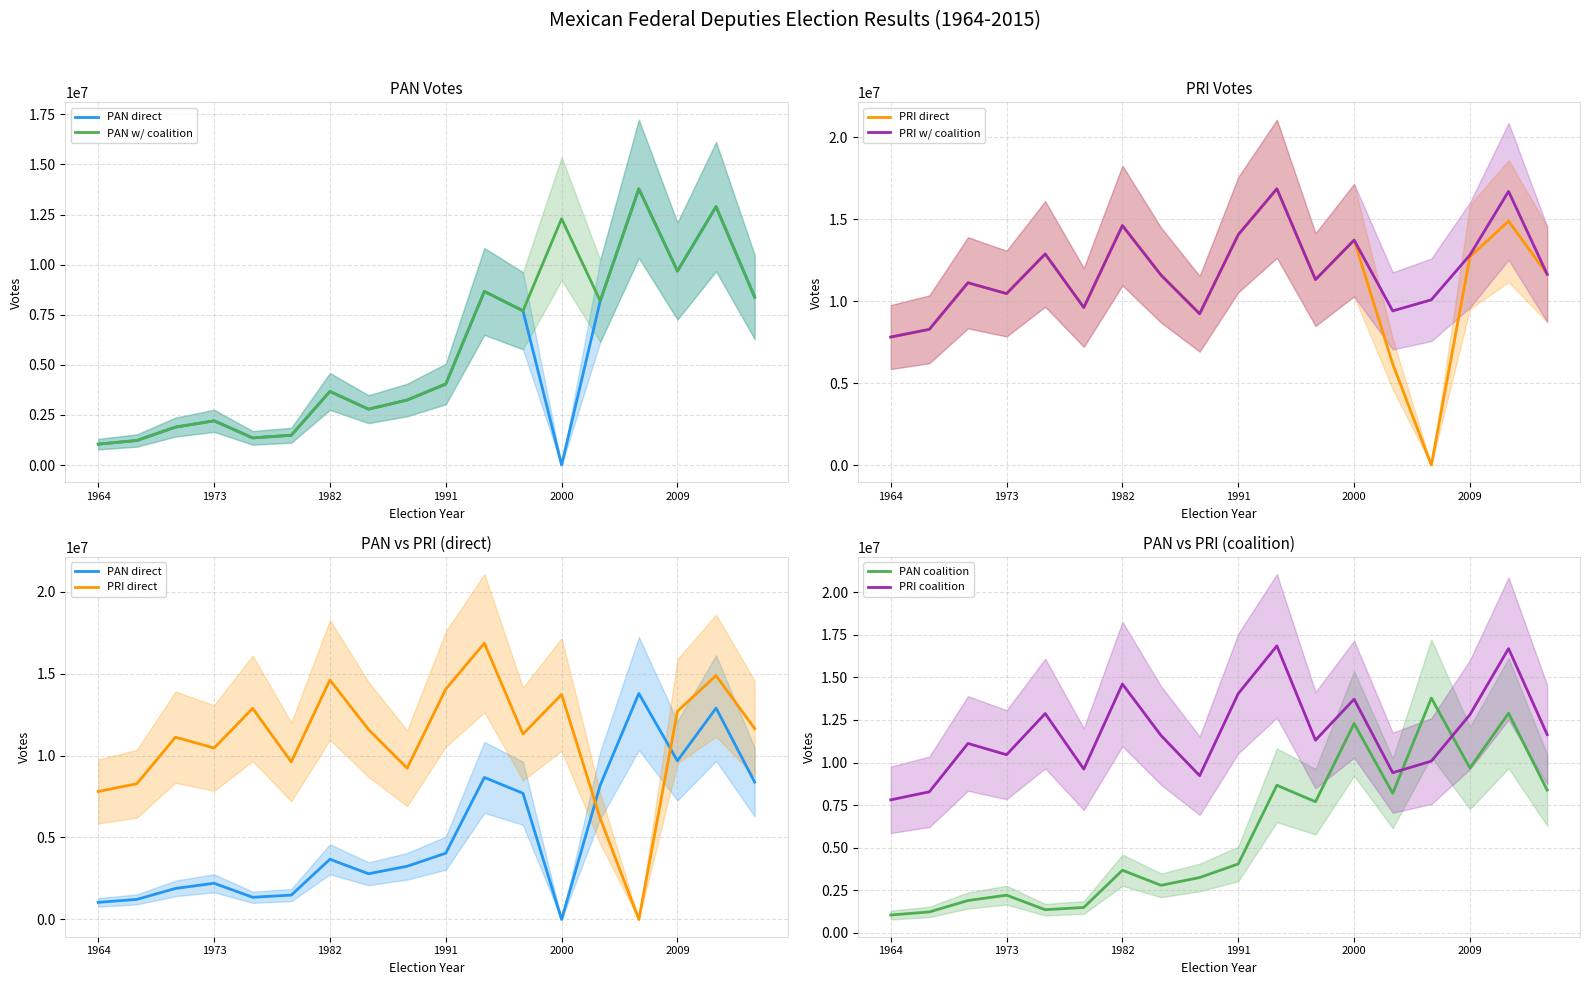

List the series in order of their peak value, highest first.

PRI direct, PRI w/ coalition, PRI coalition, PAN direct, PAN w/ coalition, PAN coalition